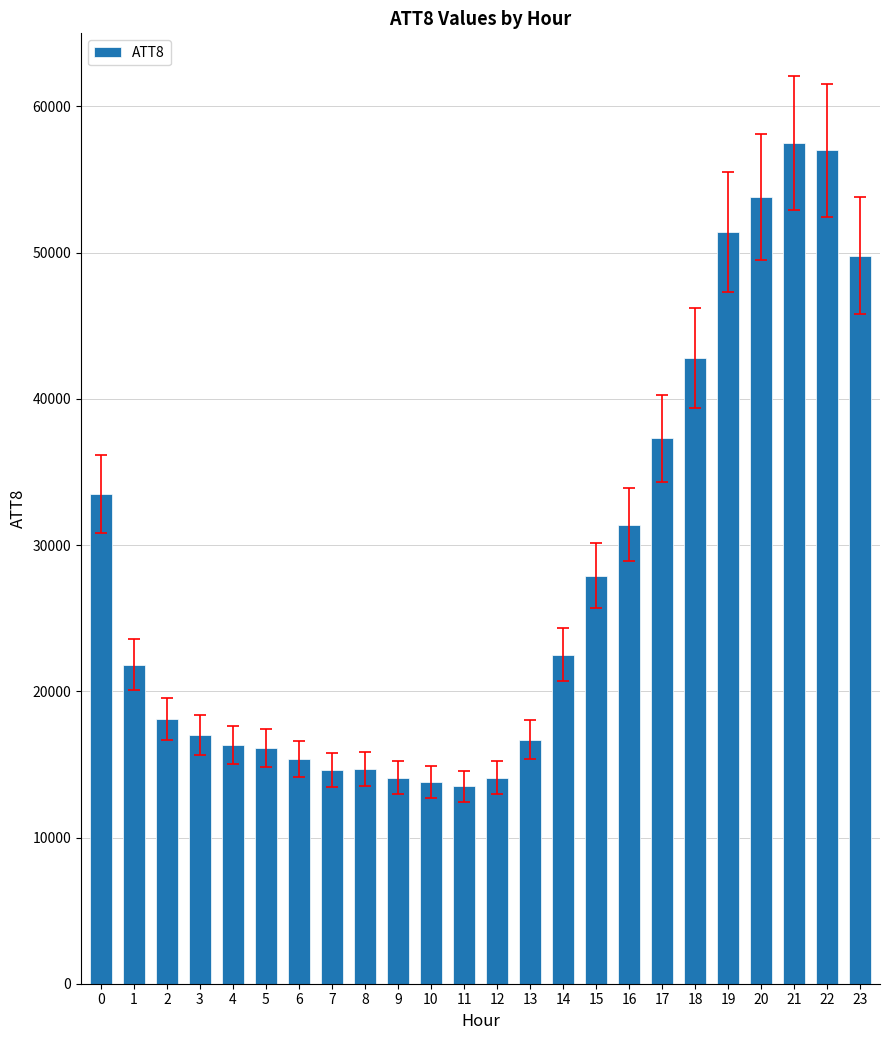

What is the value of the 16th bar from the left?

27900